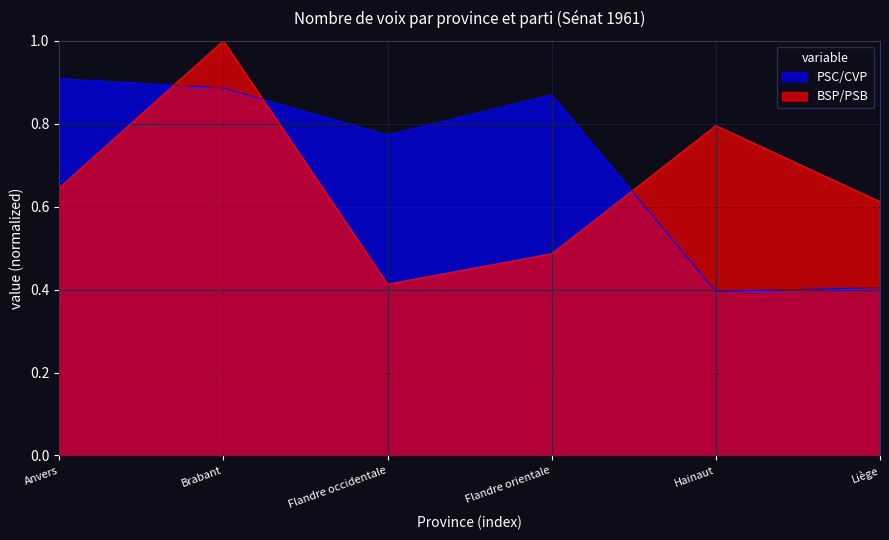

How many PSC/CVP values are between 0 and 1?

6